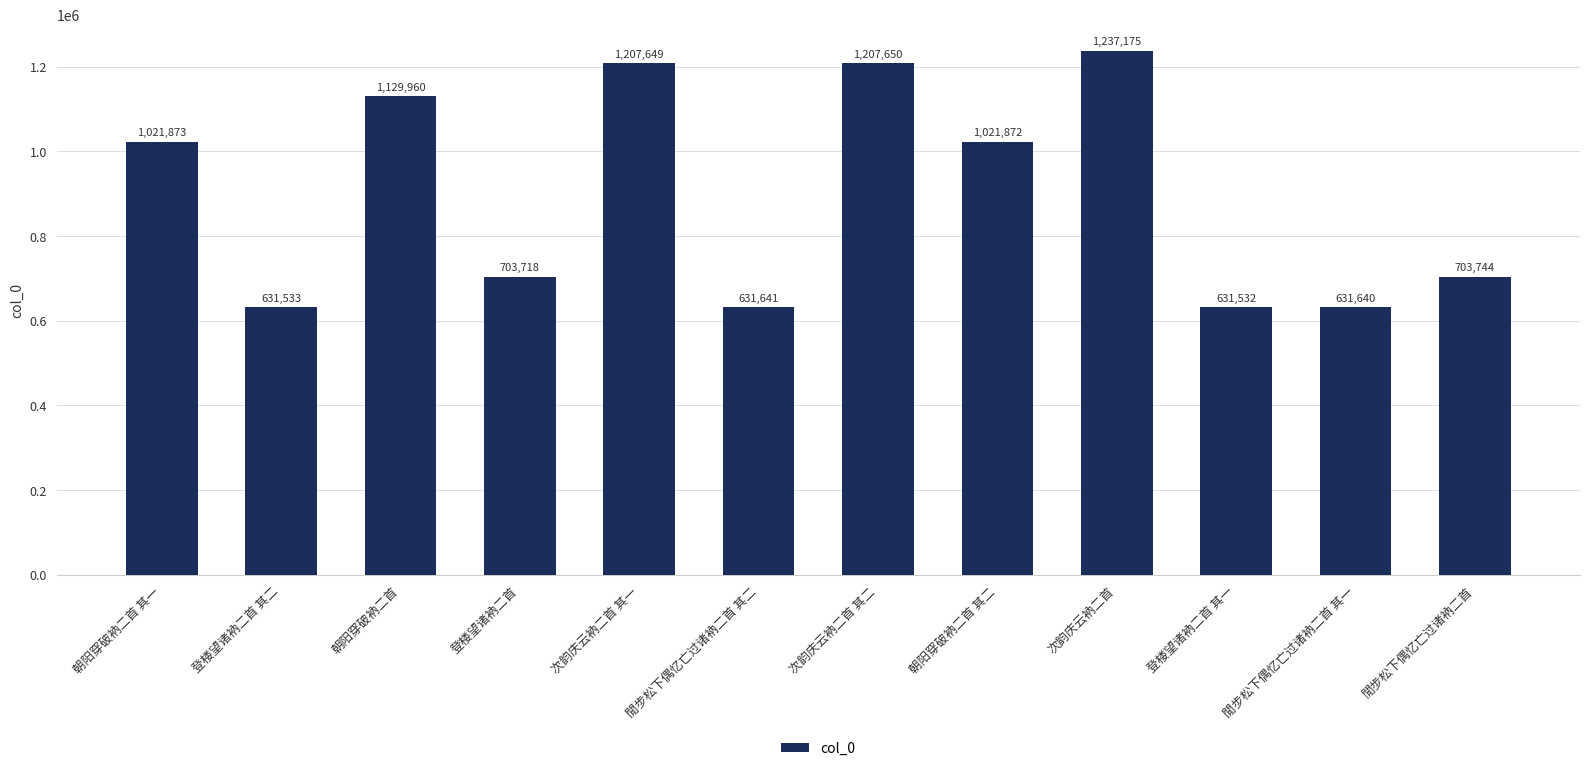

Reading right to left, list all the values displayed in this chart.

閒步松下偶忆亡过诸衲二首=703744	閒步松下偶忆亡过诸衲二首 其一=631640	登楼望诸衲二首 其一=631532	次韵庆云衲二首=1237175	朝阳穿破衲二首 其二=1021872	次韵庆云衲二首 其二=1207650	閒步松下偶忆亡过诸衲二首 其二=631641	次韵庆云衲二首 其一=1207649	登楼望诸衲二首=703718	朝阳穿破衲二首=1129960	登楼望诸衲二首 其二=631533	朝阳穿破衲二首 其一=1021873